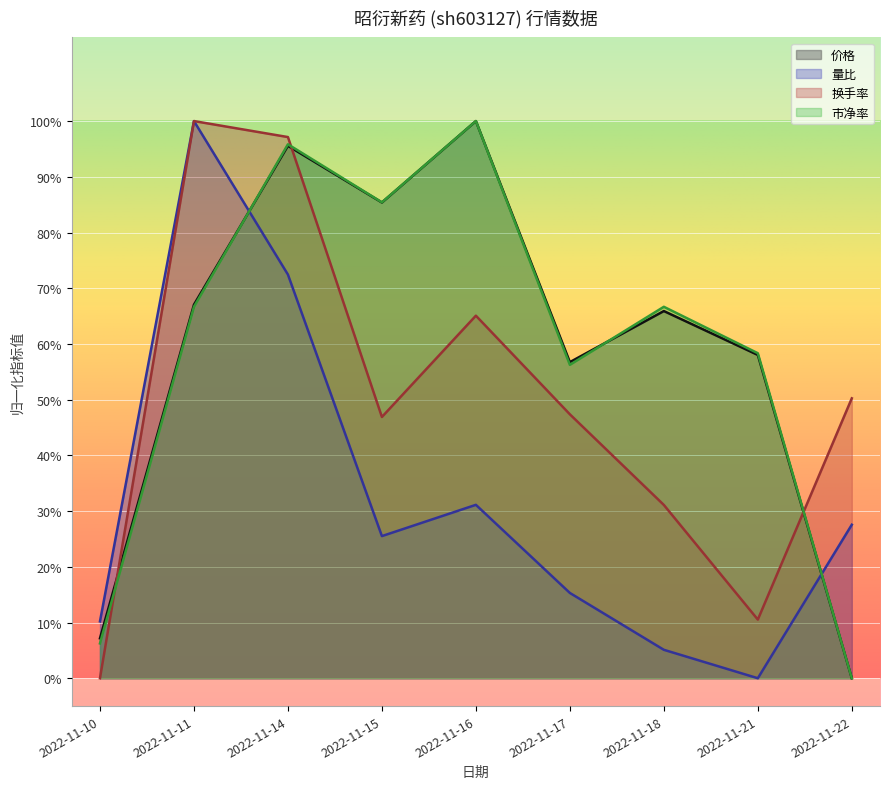

Which category has the highest value in the 换手率 series?

2022-11-11